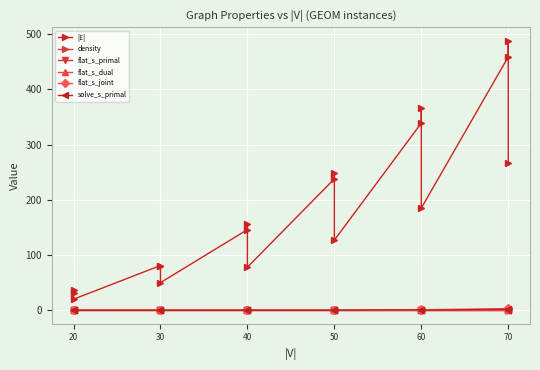

How many distinct data groups are displayed?

6